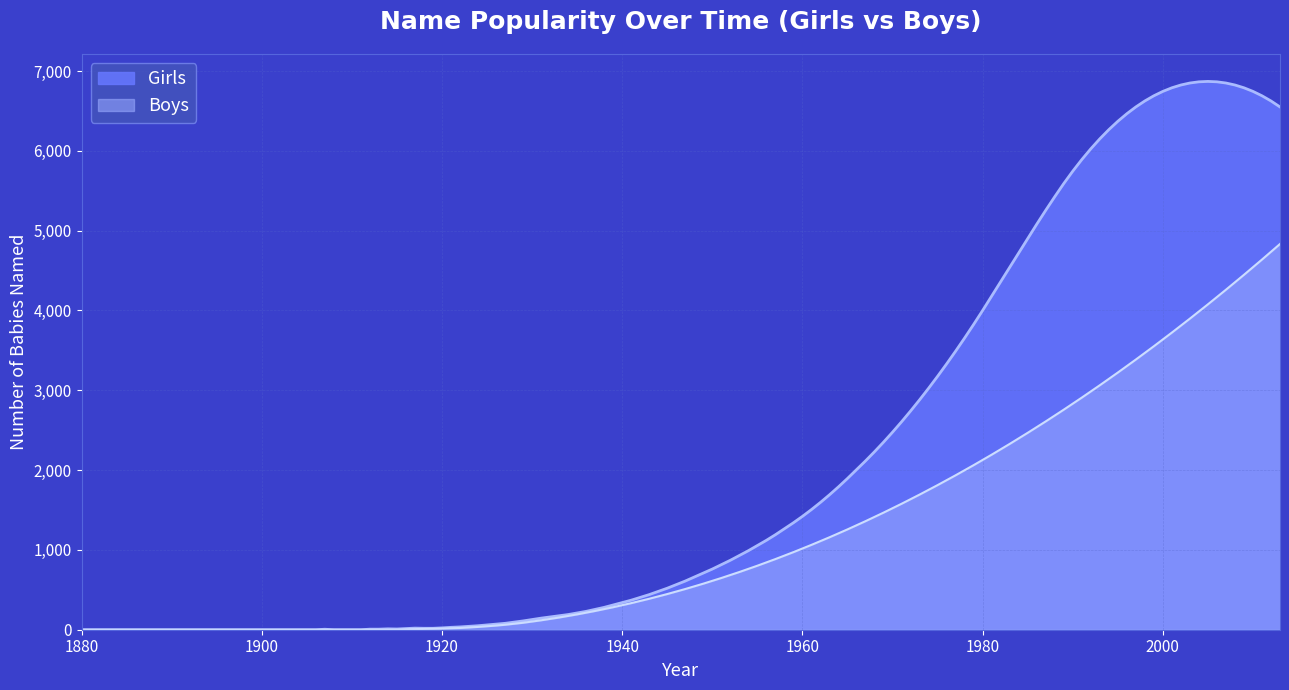

At how many categories does at least one series exceed 3650?

2